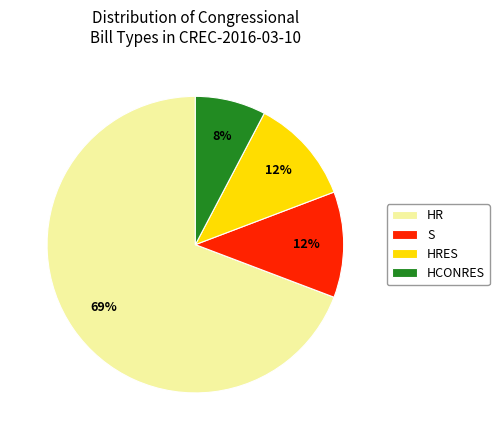

Do HCONRES and HR together represent more than half of the pie?

Yes